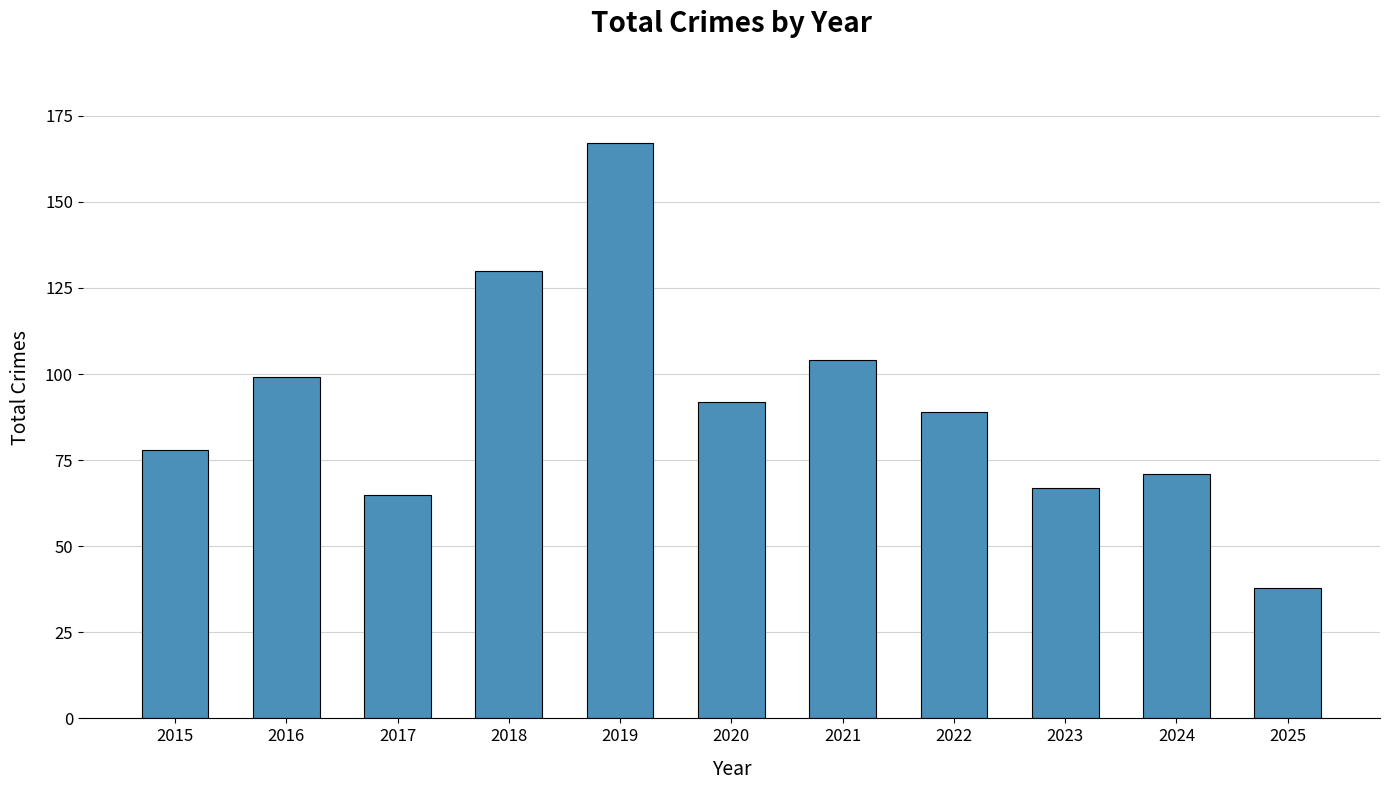

The chart shows a value of 65 at 2017. True or false?

True